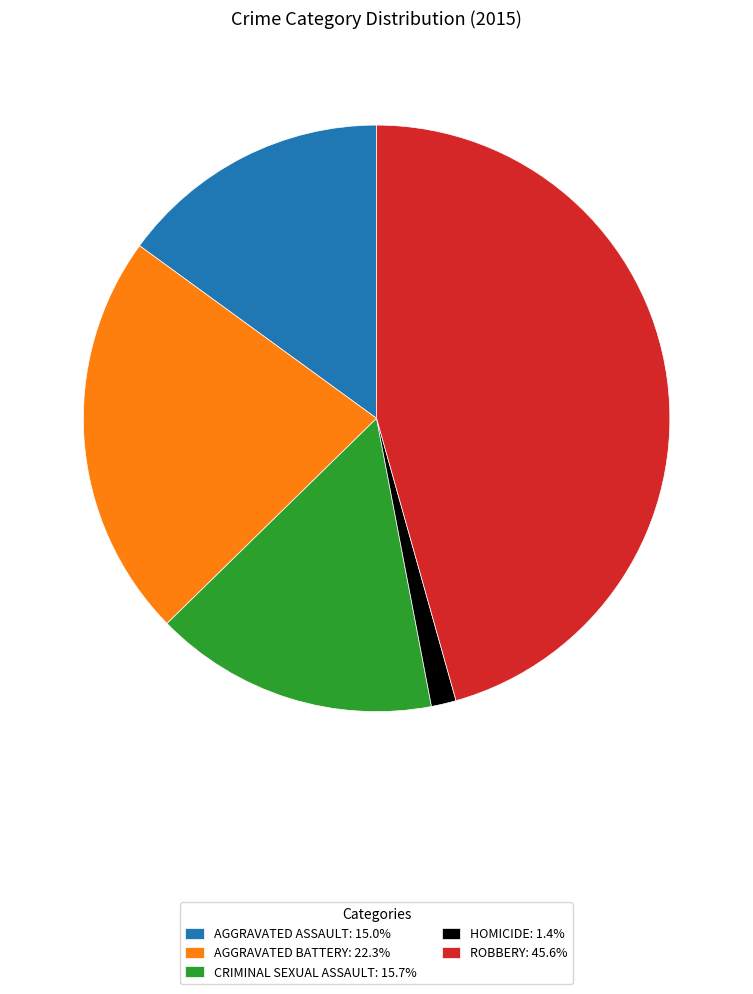

Approximately how many times larger is the value at ROBBERY: 45.6% compared to HOMICIDE: 1.4%?

33.3